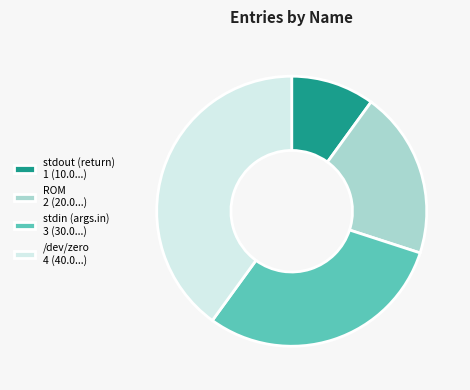

Is it true that ROM is 35% of the pie?

False